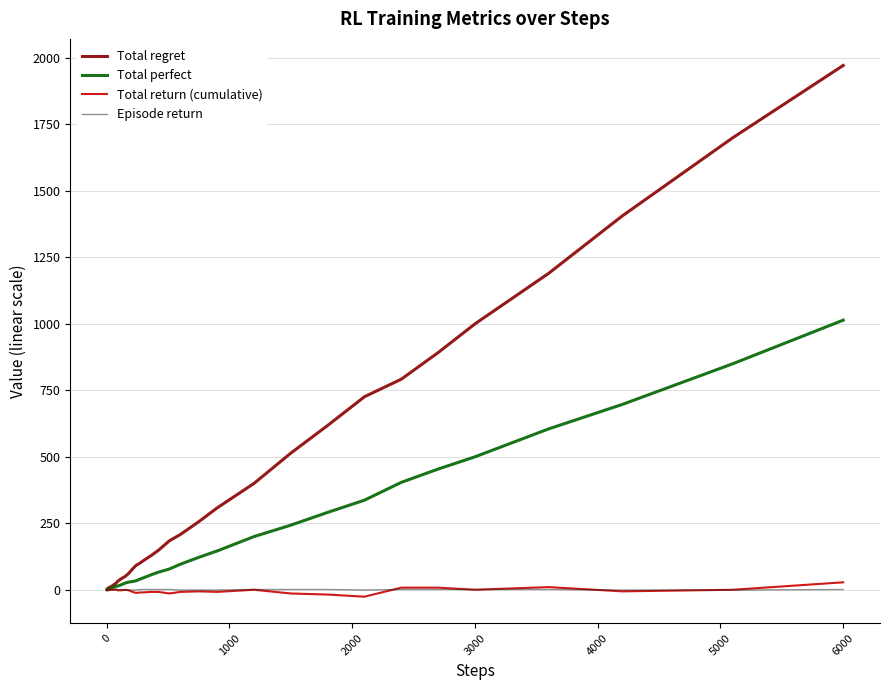

What is the maximum value for Total regret?

1972